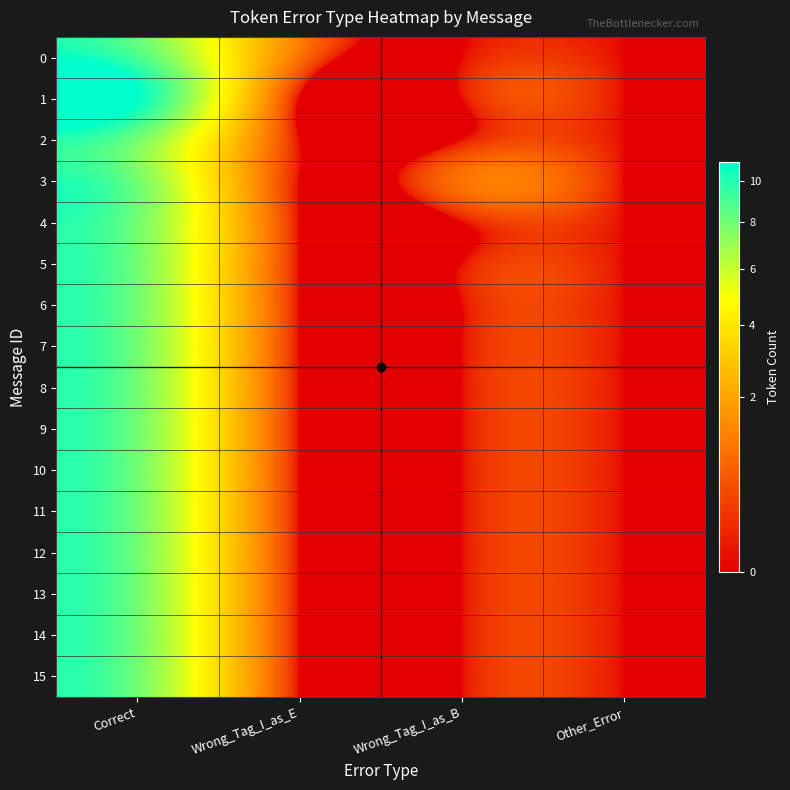

Reading right to left, list all the values displayed in this chart.

0: Other_Error=0	Wrong_Tag_I_as_B=0	Wrong_Tag_I_as_E=1	Correct=9
1: Other_Error=0	Wrong_Tag_I_as_B=0	Wrong_Tag_I_as_E=0	Correct=11
2: Other_Error=0	Wrong_Tag_I_as_B=0	Wrong_Tag_I_as_E=0	Correct=8
3: Other_Error=0	Wrong_Tag_I_as_B=1	Wrong_Tag_I_as_E=0	Correct=8
4: Other_Error=0	Wrong_Tag_I_as_B=0	Wrong_Tag_I_as_E=0	Correct=8
5: Other_Error=0	Wrong_Tag_I_as_B=0	Wrong_Tag_I_as_E=0	Correct=8
6: Other_Error=0	Wrong_Tag_I_as_B=0	Wrong_Tag_I_as_E=0	Correct=8
7: Other_Error=0	Wrong_Tag_I_as_B=0	Wrong_Tag_I_as_E=0	Correct=8
8: Other_Error=0	Wrong_Tag_I_as_B=0	Wrong_Tag_I_as_E=0	Correct=8
9: Other_Error=0	Wrong_Tag_I_as_B=0	Wrong_Tag_I_as_E=0	Correct=8
10: Other_Error=0	Wrong_Tag_I_as_B=0	Wrong_Tag_I_as_E=0	Correct=8
11: Other_Error=0	Wrong_Tag_I_as_B=0	Wrong_Tag_I_as_E=0	Correct=8
12: Other_Error=0	Wrong_Tag_I_as_B=0	Wrong_Tag_I_as_E=0	Correct=8
13: Other_Error=0	Wrong_Tag_I_as_B=0	Wrong_Tag_I_as_E=0	Correct=8
14: Other_Error=0	Wrong_Tag_I_as_B=0	Wrong_Tag_I_as_E=0	Correct=8
15: Other_Error=0	Wrong_Tag_I_as_B=0	Wrong_Tag_I_as_E=0	Correct=8